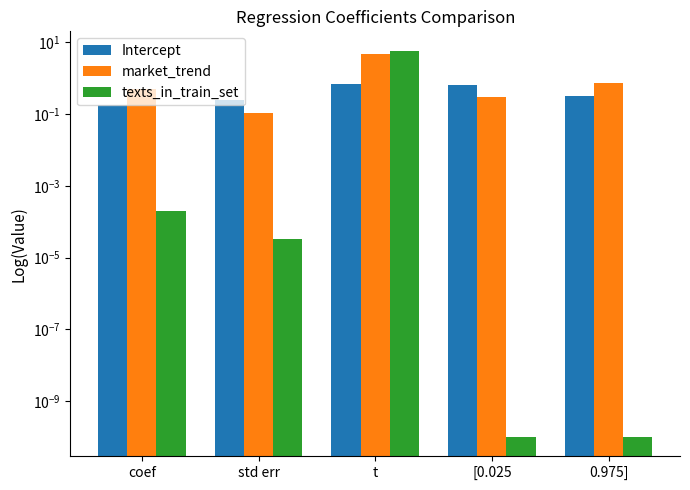

Reading left to right, extract all data points from this chart.

Intercept: 0.2	0.2	0.7	0.7	0.3
market_trend: 0.5	0.1	4.8	0.3	0.7
texts_in_train_set: 0.0	0.0	5.9	0.0	0.0